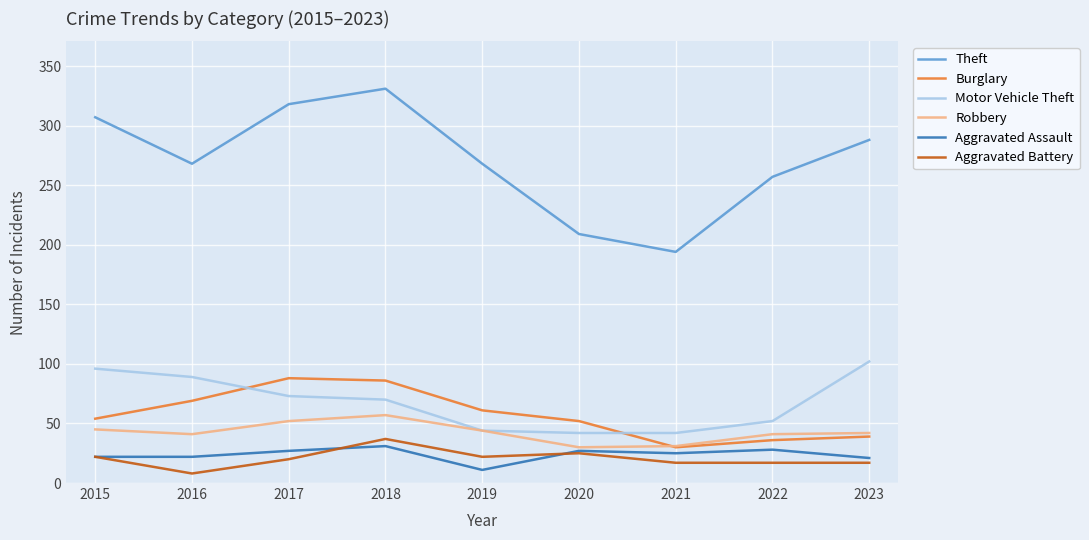

What are all the series names shown in the legend?

Theft, Burglary, Motor Vehicle Theft, Robbery, Aggravated Assault, Aggravated Battery